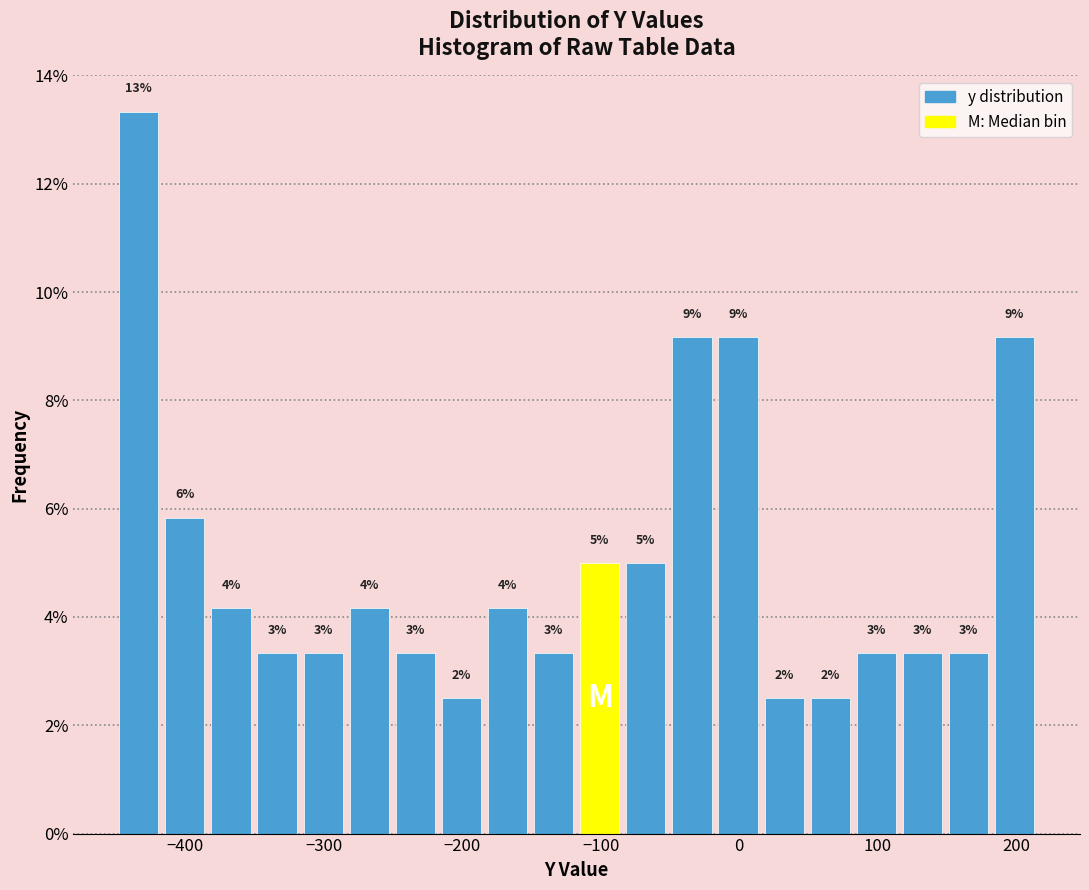

Around what value on the x-axis is the tallest bar? Give the approximate position of its centre, as read against the axis.

-430